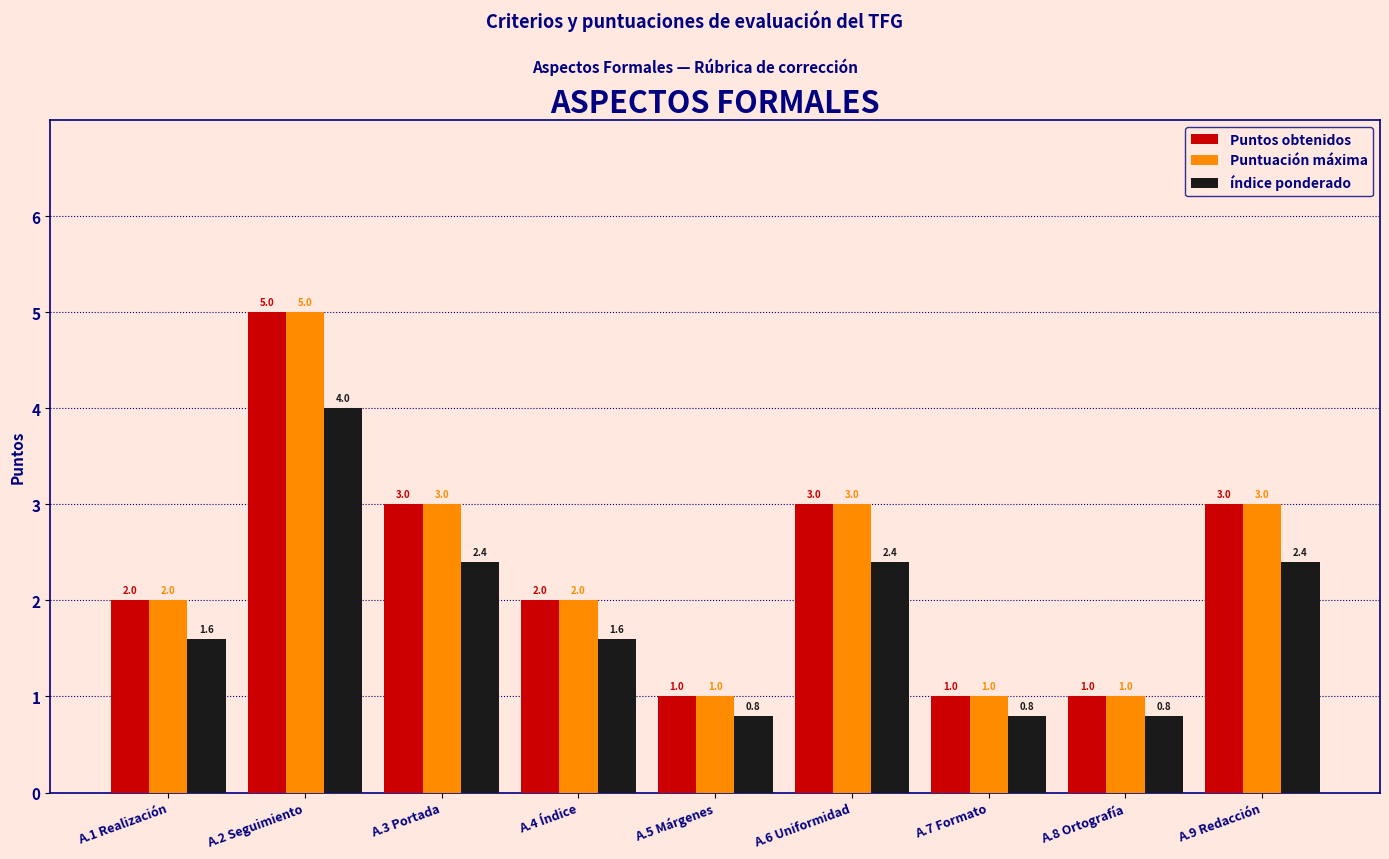

What value does the índice ponderado series have at A.8 Ortografía?

0.8